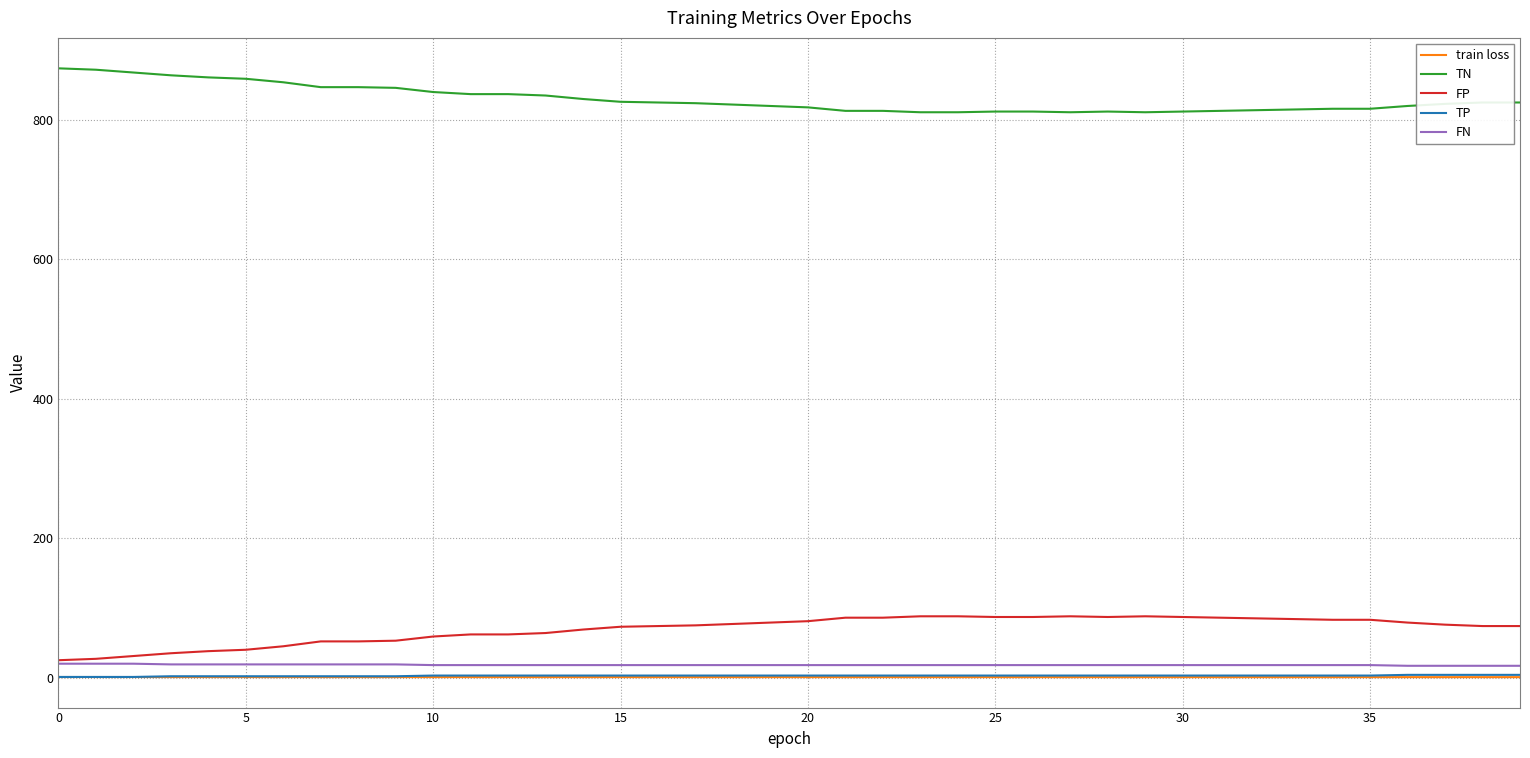

Count the train loss values in the range 0 to 1.

40